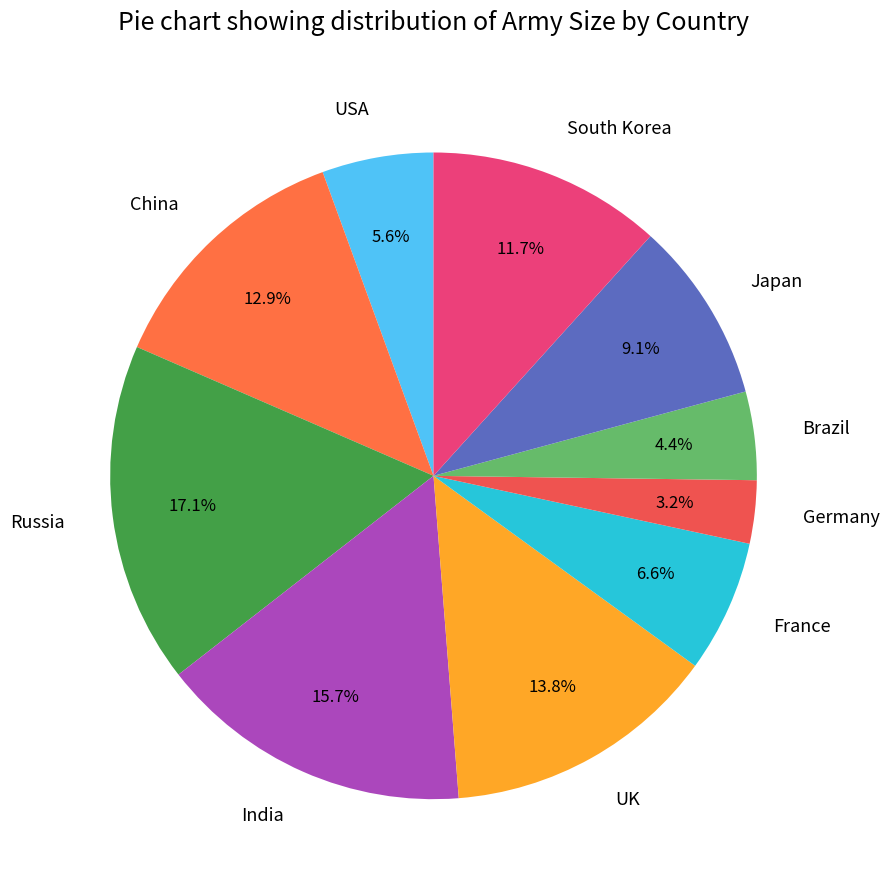

How many segments does this pie chart have?

10